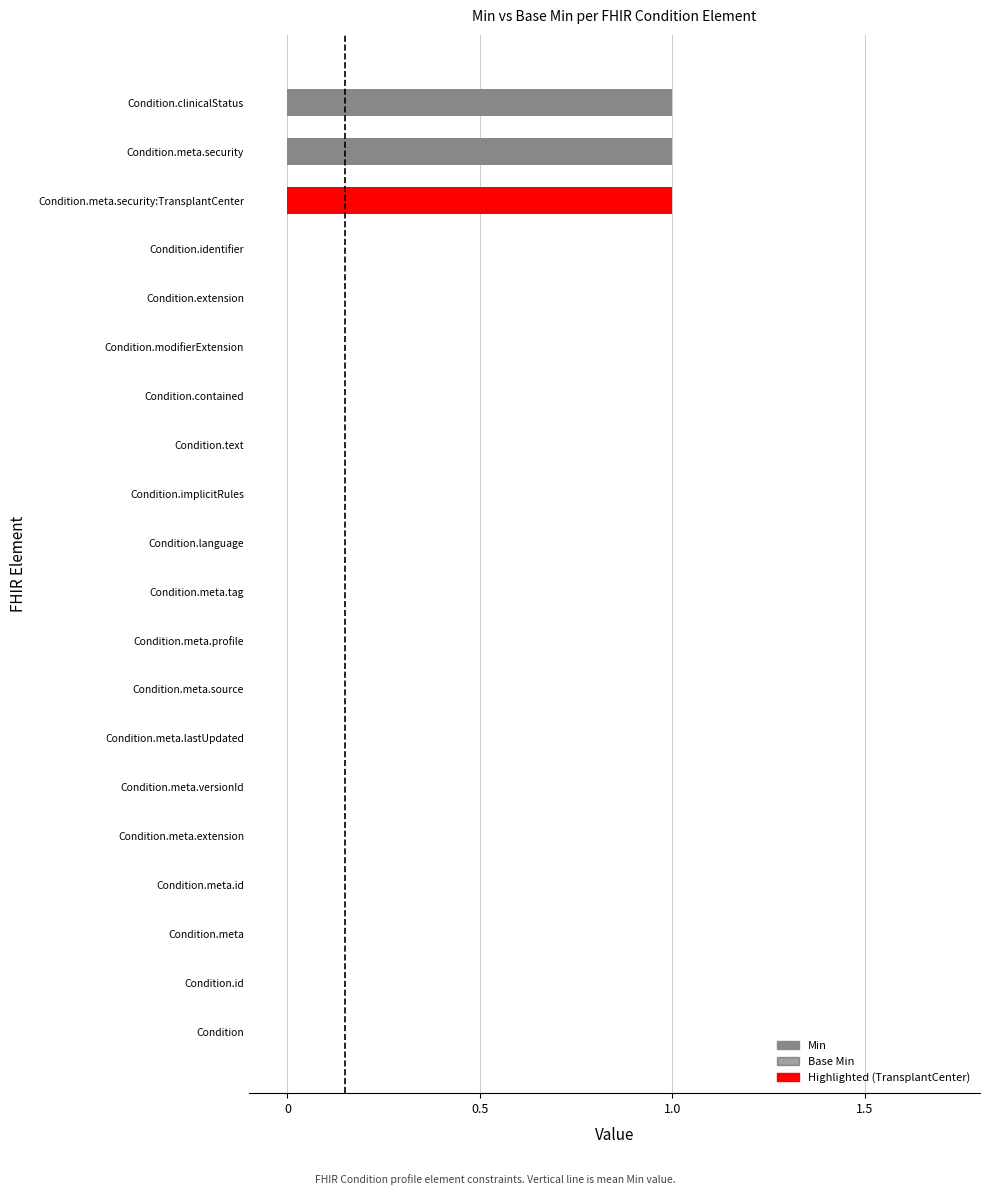

What is the sum of all values?

3